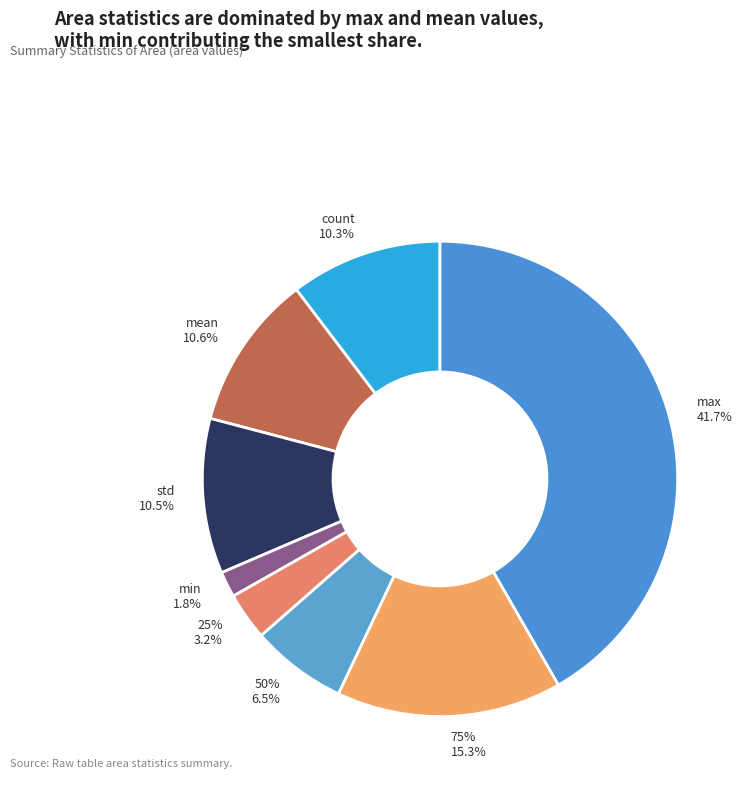

Combined, do 50% and count account for over 50%?

No